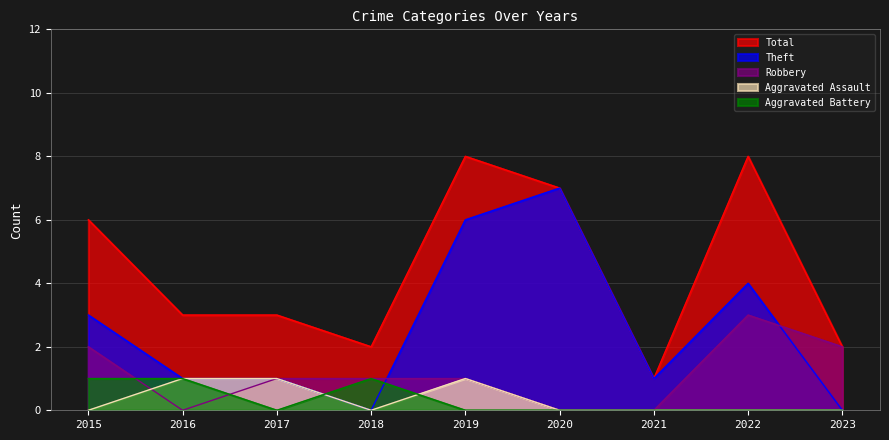

Reading right to left, list all the values displayed in this chart.

Total: 2023=2	2022=8	2021=1	2020=7	2019=8	2018=2	2017=3	2016=3	2015=6
Theft: 2023=0	2022=4	2021=1	2020=7	2019=6	2018=0	2017=1	2016=1	2015=3
Robbery: 2023=2	2022=3	2021=0	2020=0	2019=1	2018=1	2017=1	2016=0	2015=2
Aggravated Assault: 2023=0	2022=0	2021=0	2020=0	2019=1	2018=0	2017=1	2016=1	2015=0
Aggravated Battery: 2023=0	2022=0	2021=0	2020=0	2019=0	2018=1	2017=0	2016=1	2015=1